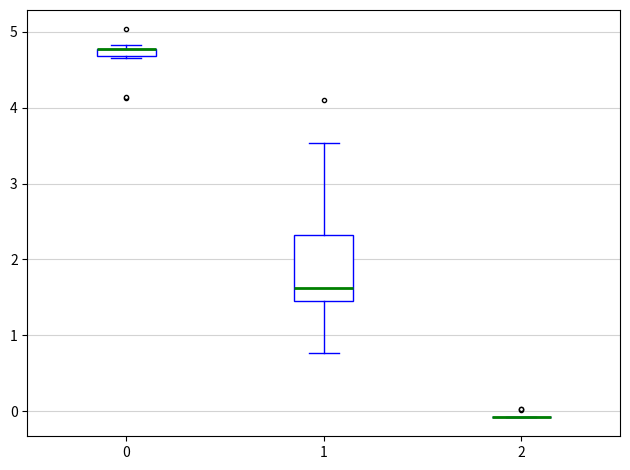

Where is the upper edge of the box at x = 0 on the y-axis? The values are not printed on the chart, so give them approximately, as read against the axis.

4.8